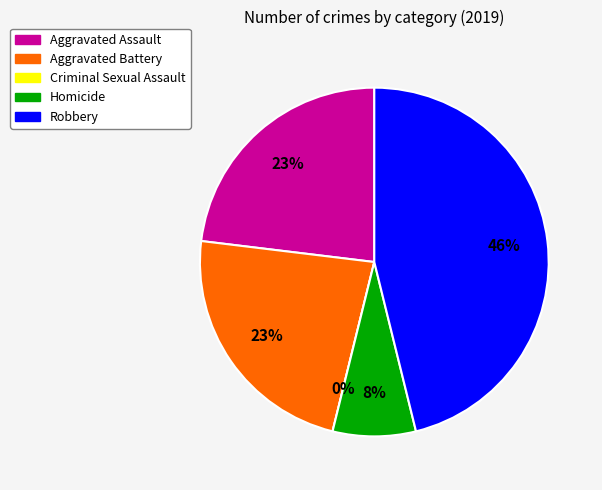

Between Homicide and Robbery, which is larger?

Robbery